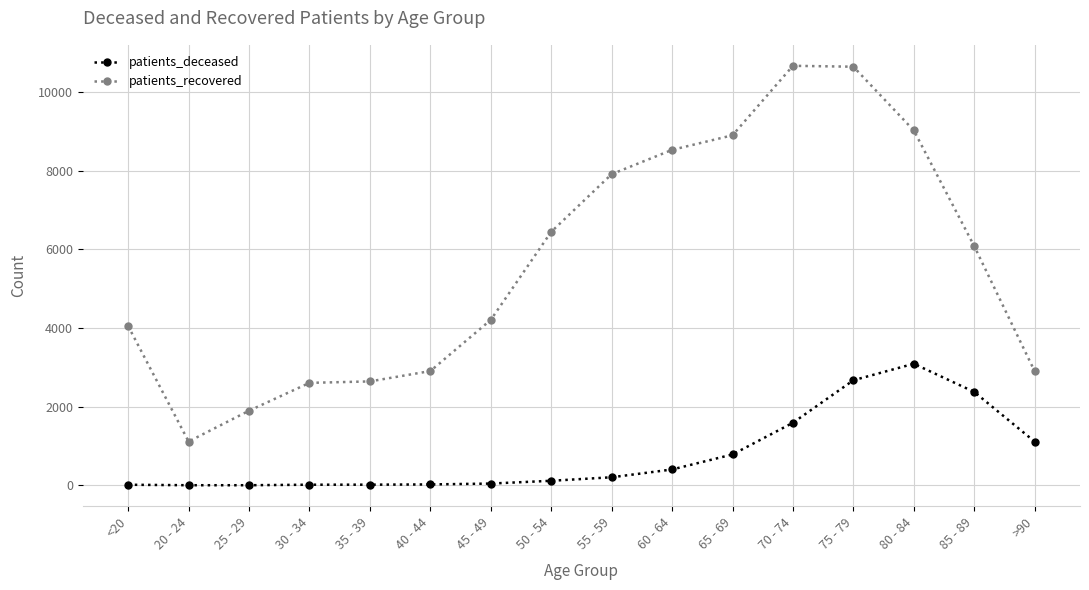

What is the value of the patients_deceased point at the 6th from the left?

23